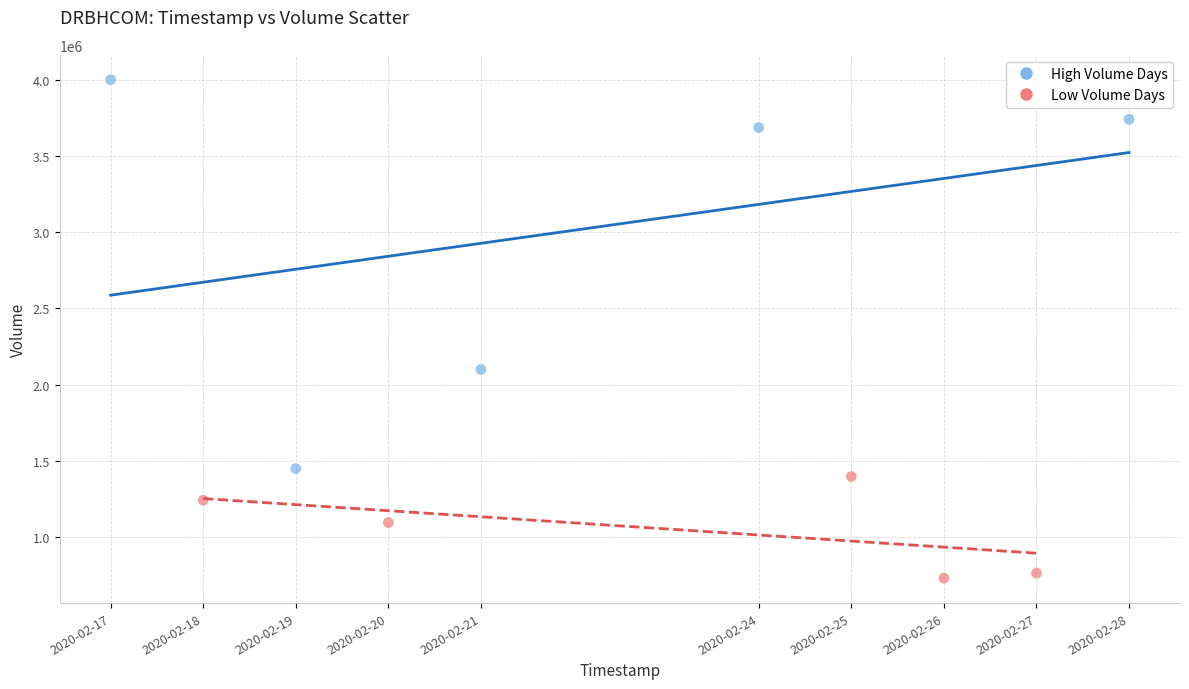

What are all the series names shown in the legend?

High Volume Days, Low Volume Days